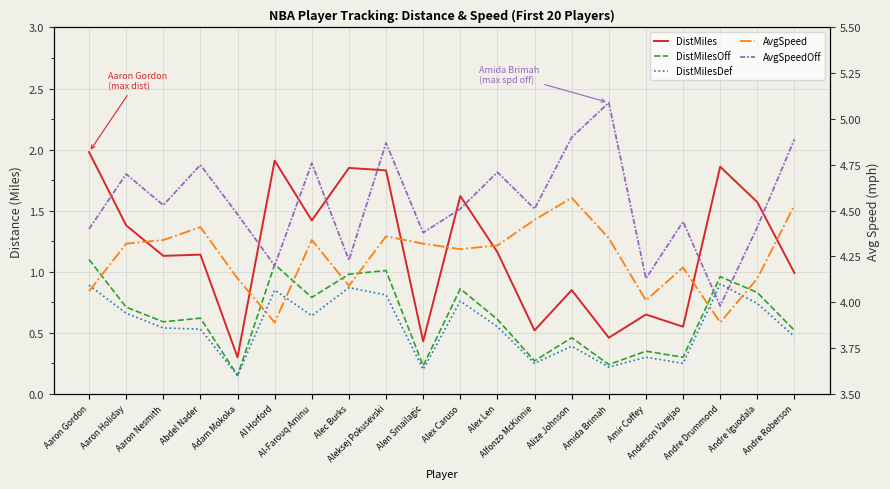

Is it true that DistMilesOff equals 0.7 at Aaron Holiday?

True